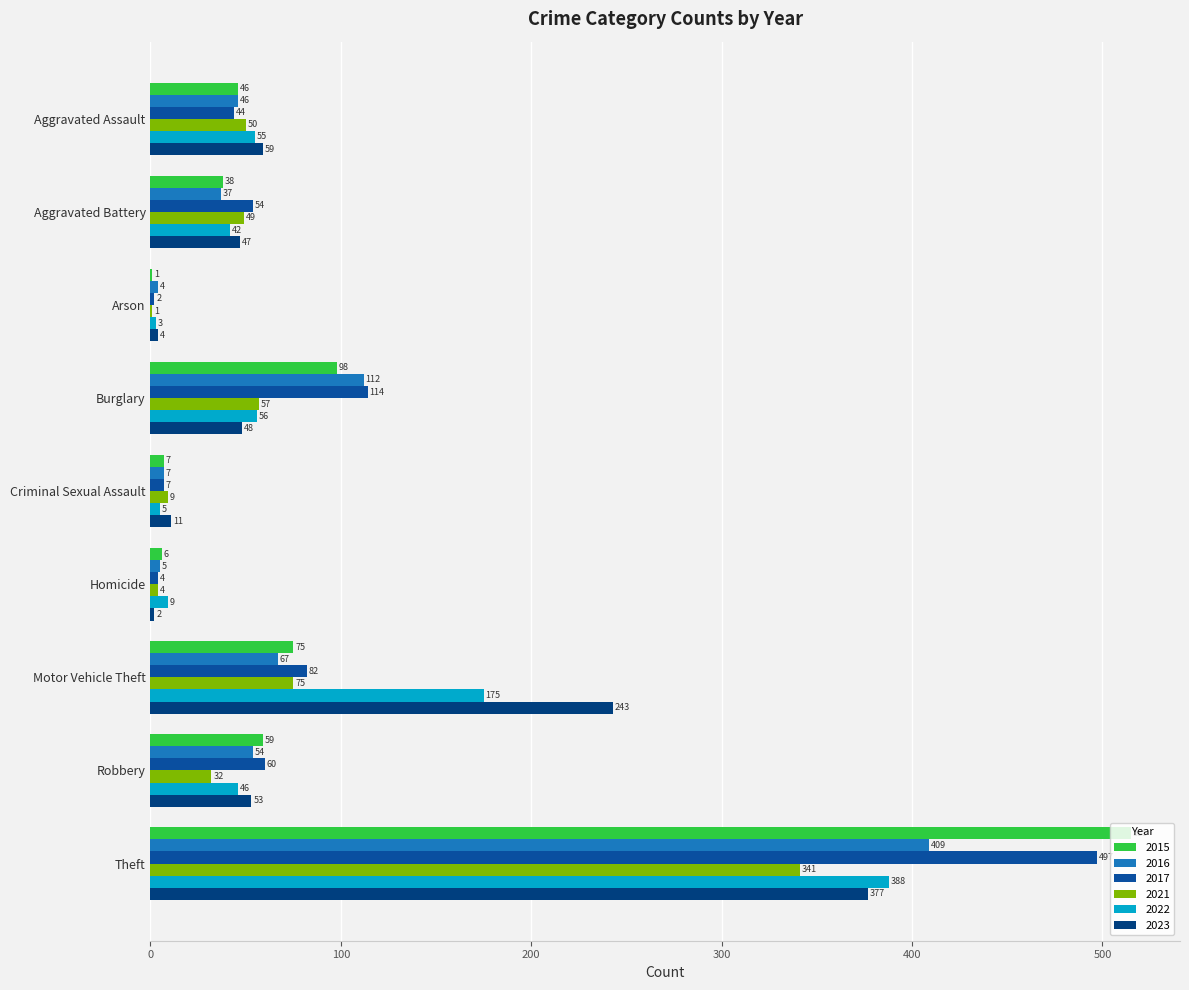

Rank the series by their maximum value, from highest to lowest.

2015, 2017, 2016, 2022, 2023, 2021